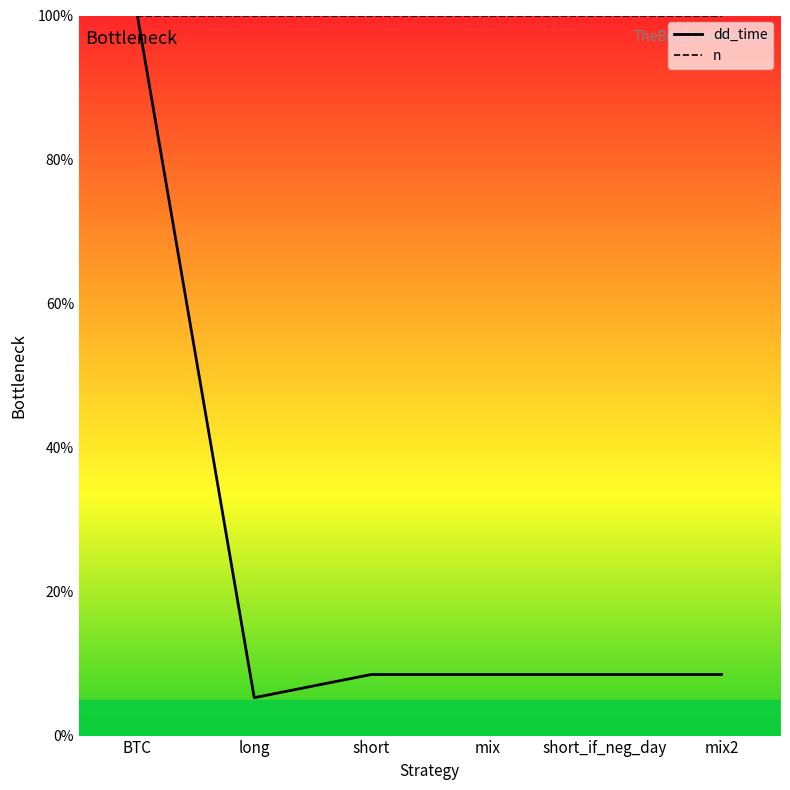

How many lines are shown in the chart?

2